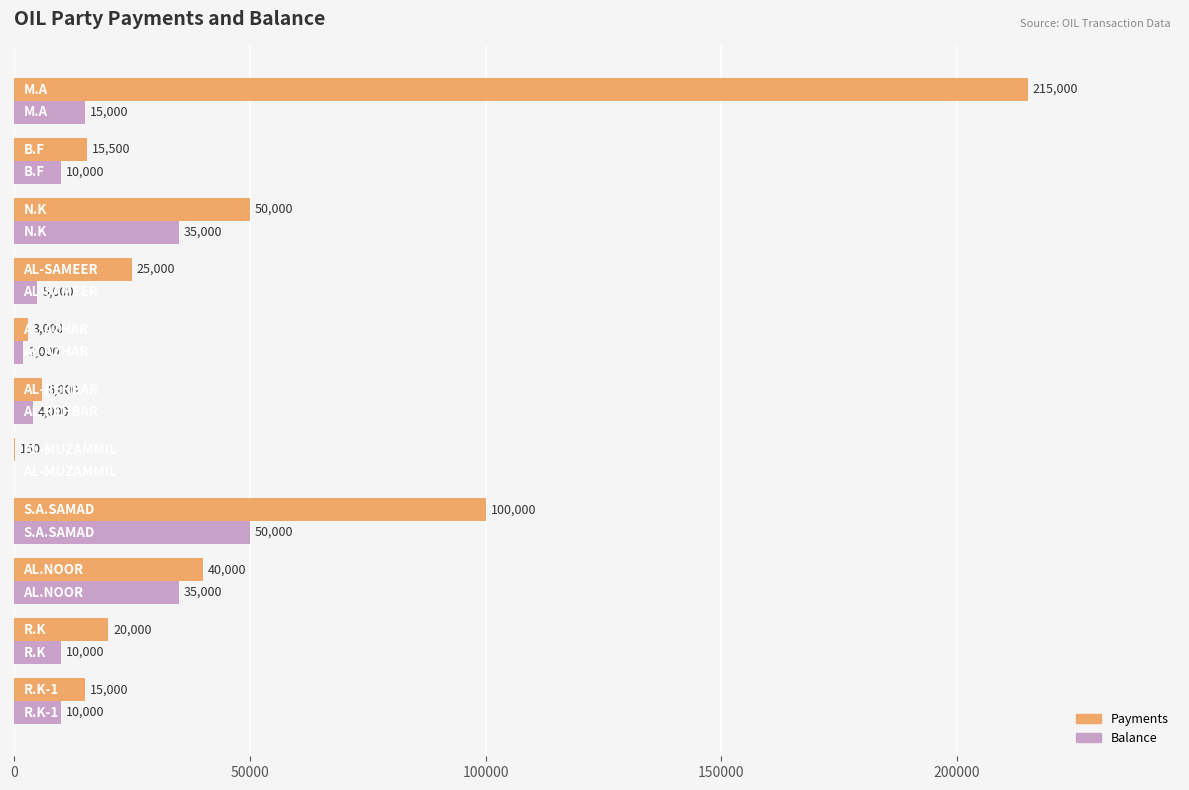

What are all the series names shown in the legend?

Payments, Balance